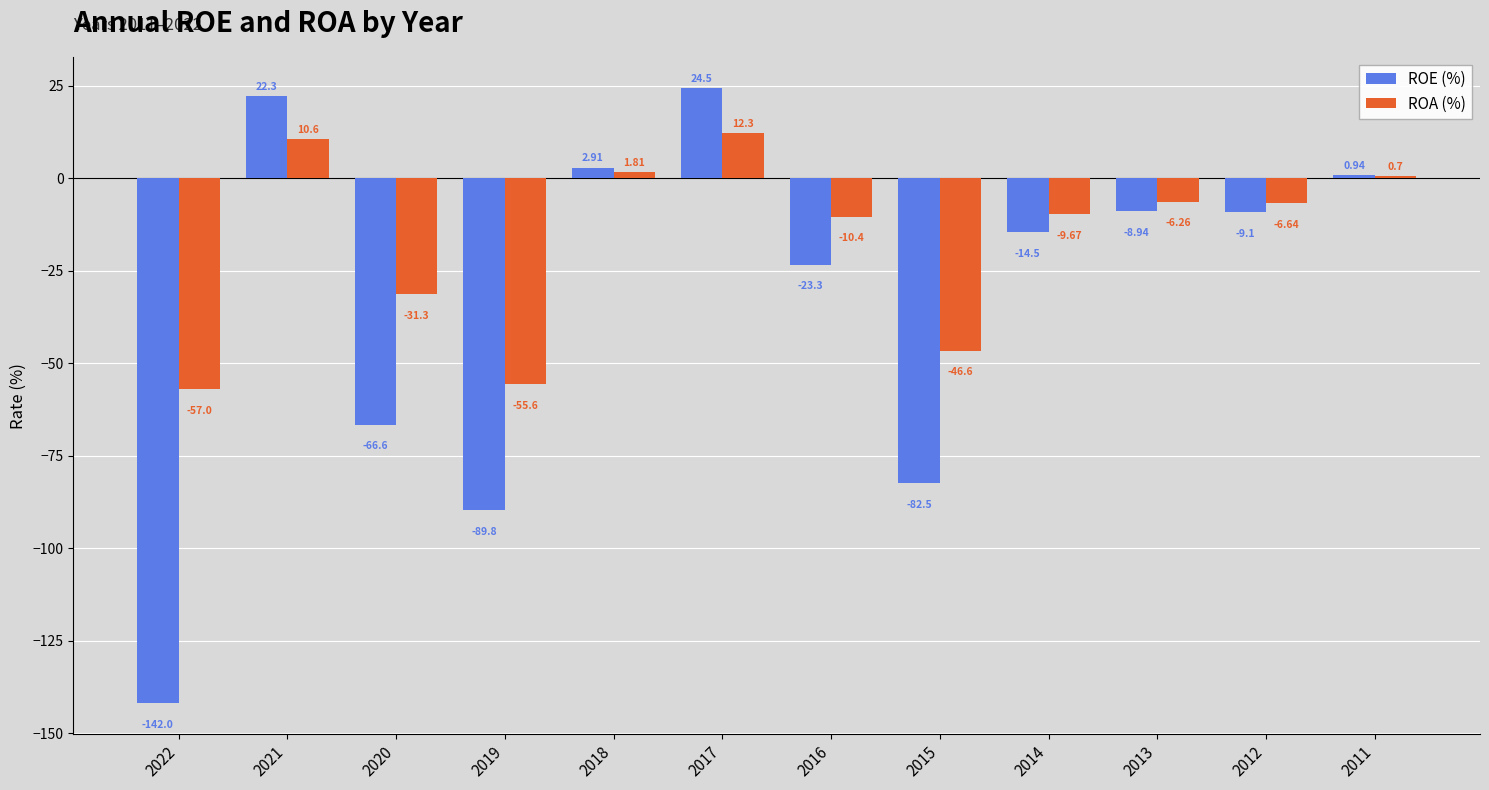

At 2014, list the series in order from smallest to largest.

ROE (%), ROA (%)